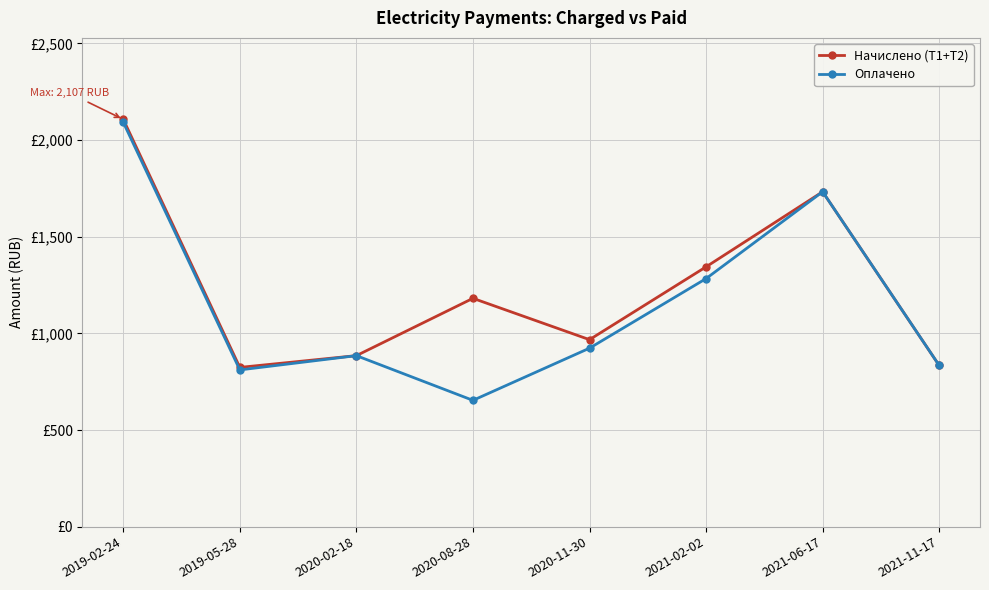

What is the sum of all Оплачено values?

9215.6